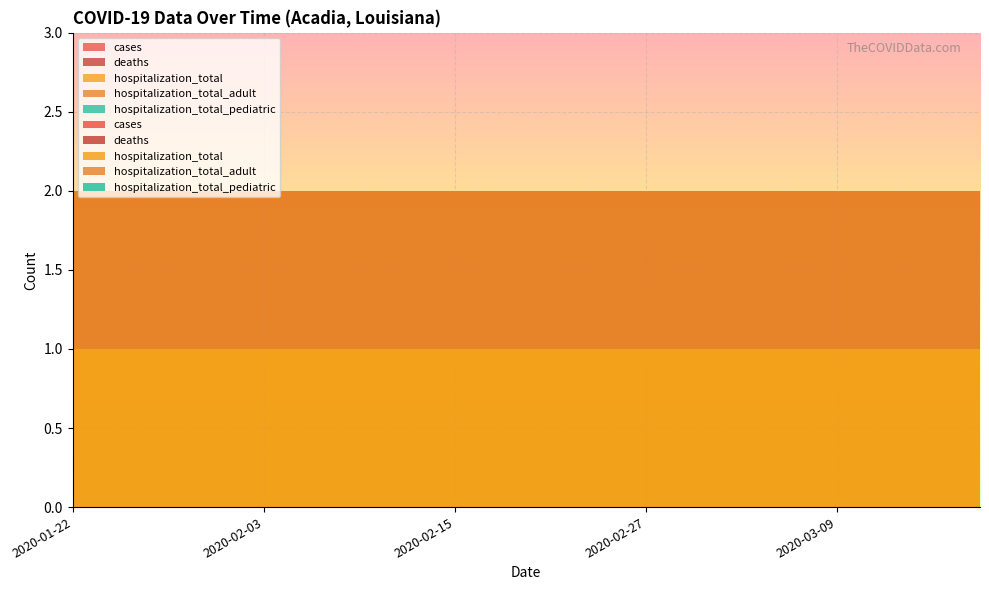

Reading left to right, transcribe all the data shown in this chart.

cases: 0	0	0	0	0	0	0	0	0	0	0	0	0	0	0	0	0	0	0	0
deaths: 0	0	0	0	0	0	0	0	0	0	0	0	0	0	0	0	0	0	0	0
hospitalization_total: 1	1	1	1	1	1	1	1	1	1	1	1	1	1	1	1	1	1	1	1
hospitalization_total_adult: 1	1	1	1	1	1	1	1	1	1	1	1	1	1	1	1	1	1	1	1
hospitalization_total_pediatric: 0	0	0	0	0	0	0	0	0	0	0	0	0	0	0	0	0	0	0	0